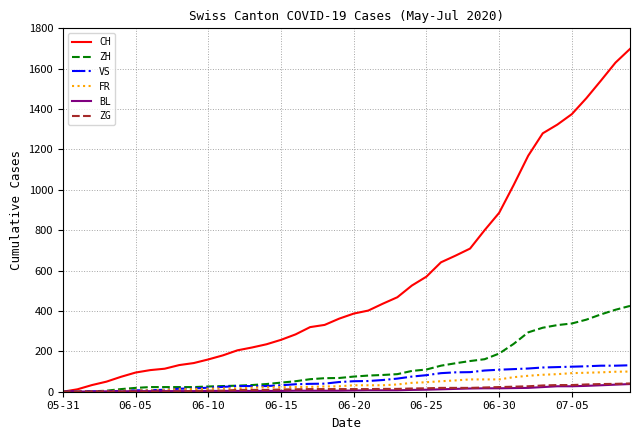

What is the highest value of the FR series?

100